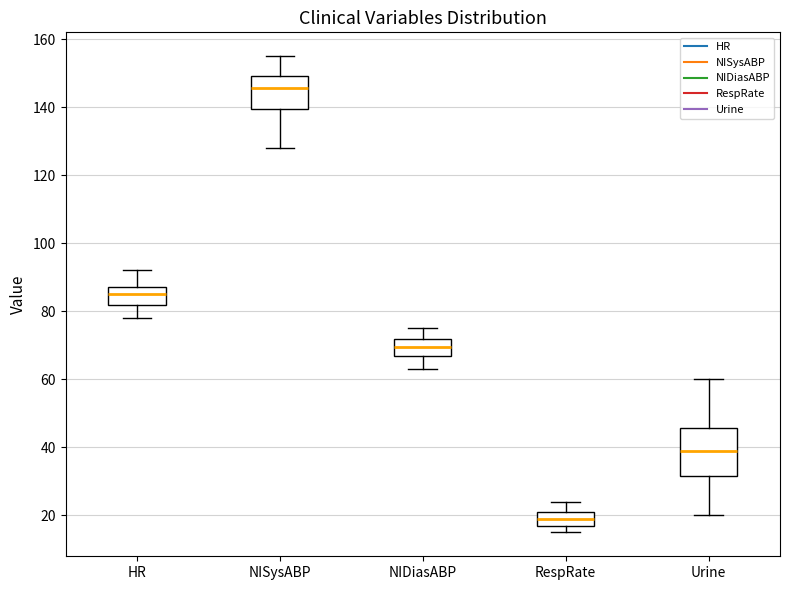

Reading left to right, read every box against the y-axis: the position of its median line, the range the box covers, and the ends of its whiskers. The values are not printed on the chart, so give them approximately, as read against the axis.

HR: median 86, box 82 to 88, whiskers 78 to 92
NISysABP: median 146, box 140 to 150, whiskers 128 to 156
NIDiasABP: median 70, box 66 to 72, whiskers 64 to 76
RespRate: median 20, box 18 to 22, whiskers 16 to 24
Urine: median 40, box 32 to 46, whiskers 20 to 60